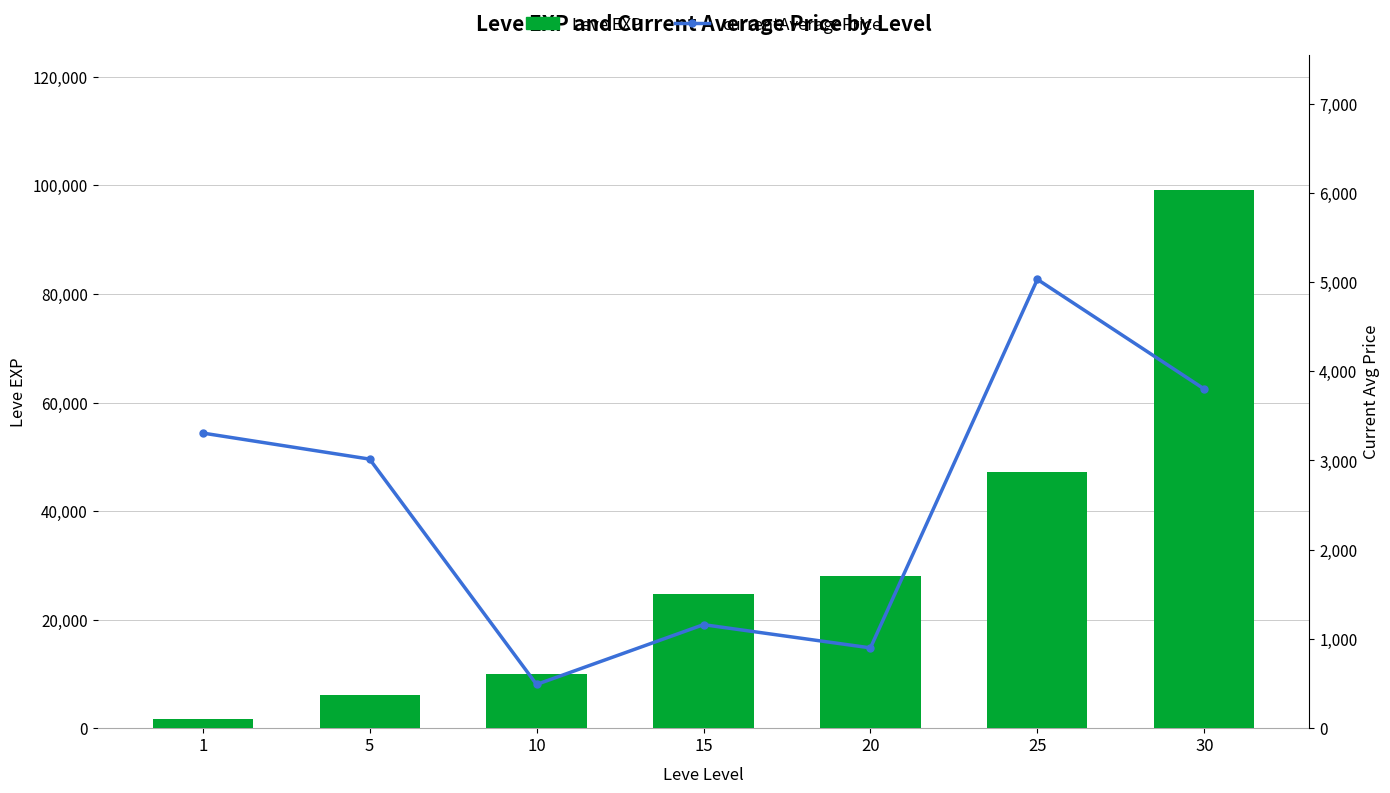

How many distinct data groups are displayed?

2